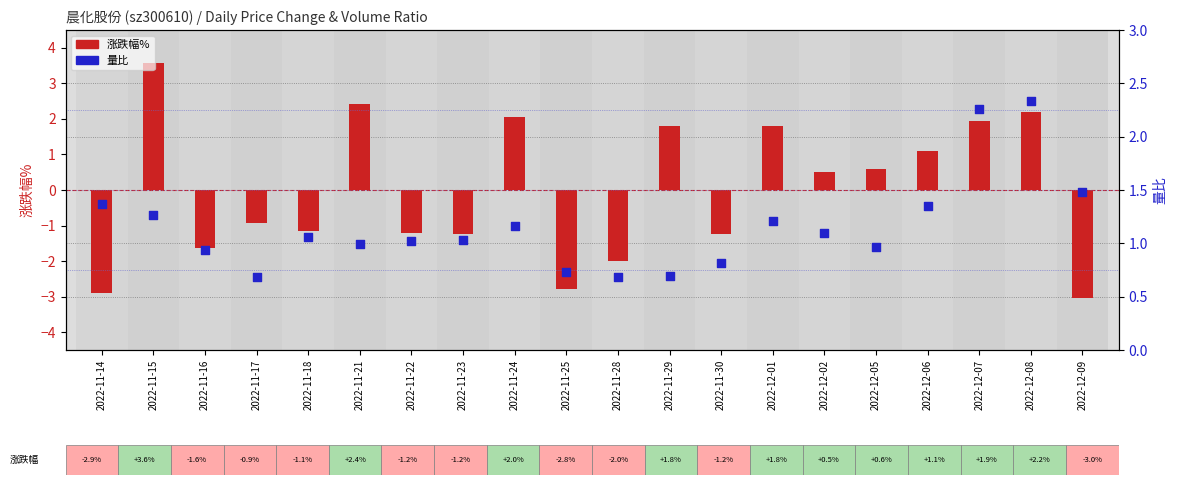

Is the value of 量比 at 2022-12-07 greater than the value of 涨跌幅% at 2022-11-15?

No